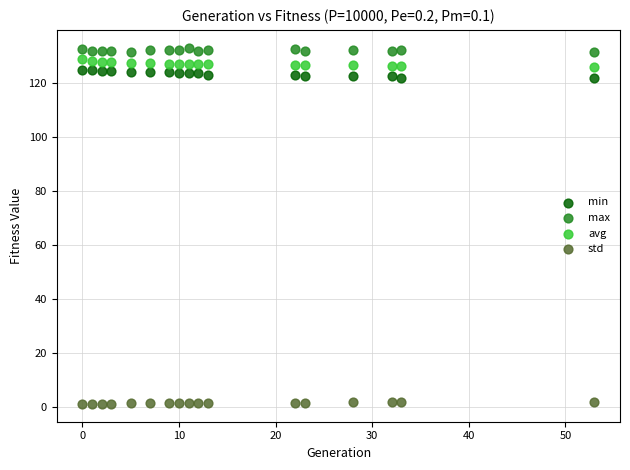

What are all the series names shown in the legend?

min, max, avg, std